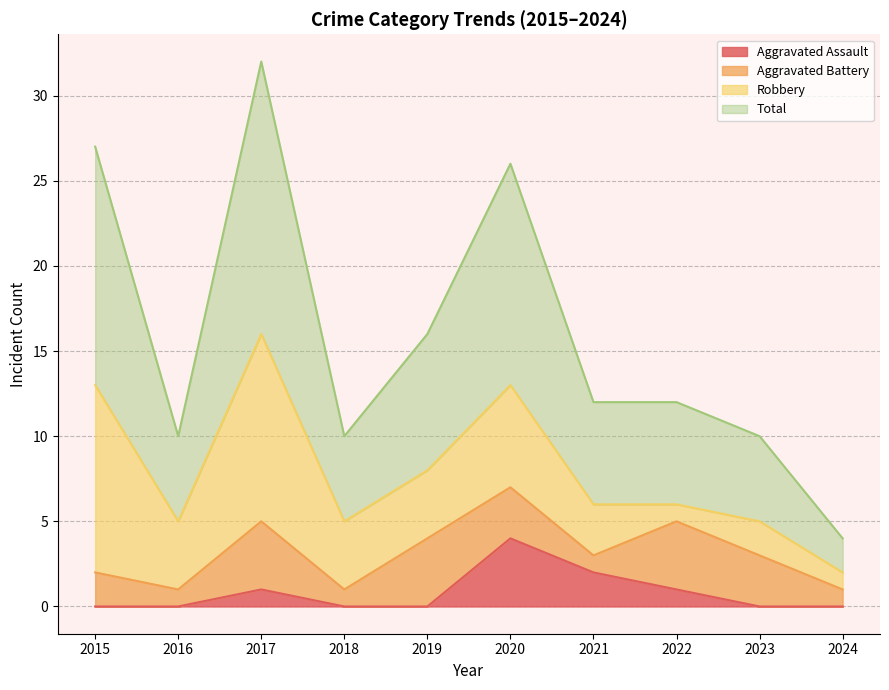

How many lines are shown in the chart?

4